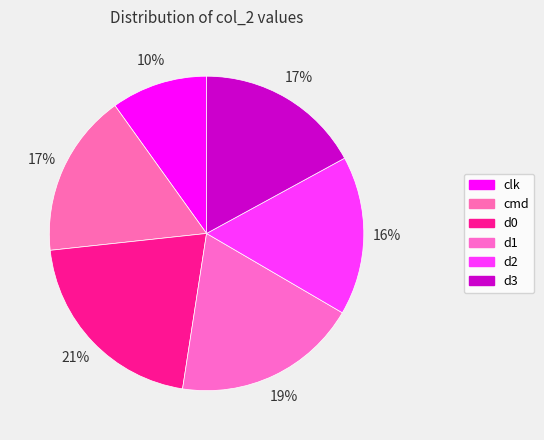

Which category has the smallest portion of the pie?

clk